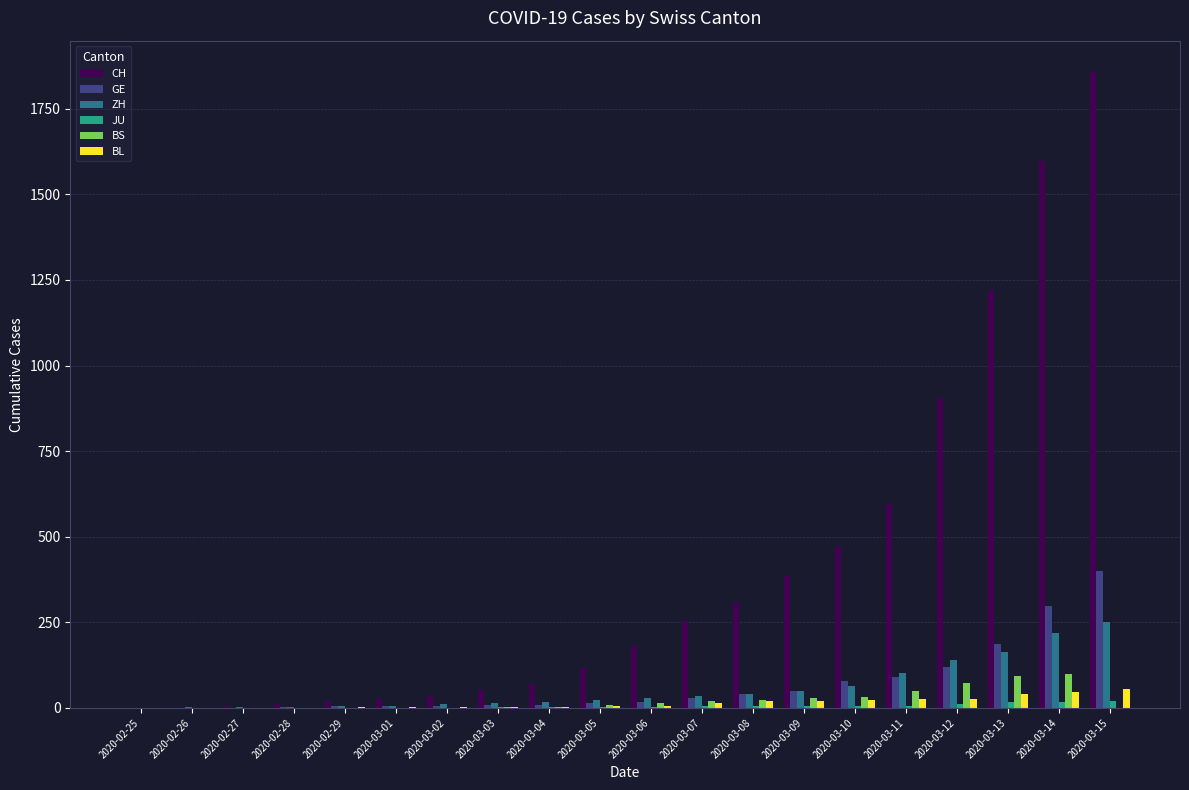

Is the value of CH at 2020-03-09 greater than the value of ZH at 2020-03-13?

Yes